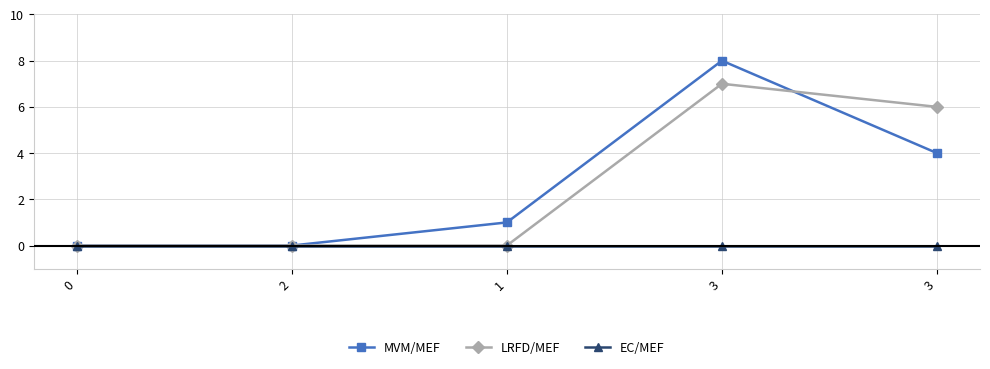

Which series has the largest range (max minus min)?

MVM/MEF